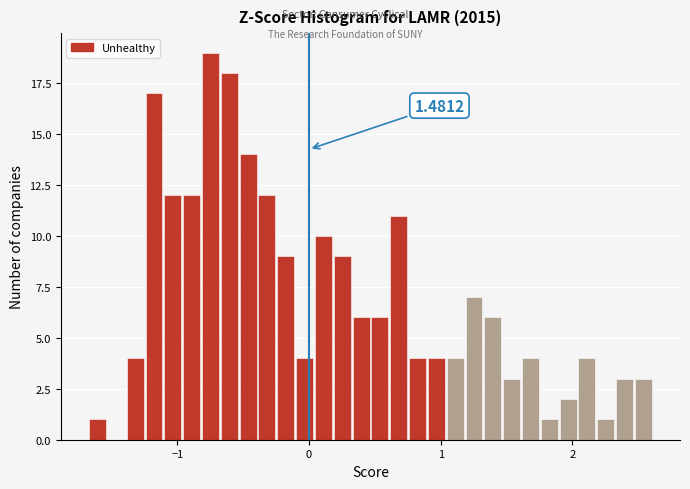

Read against the x-axis, roughly where is the centre of the tallest bar?

-0.7